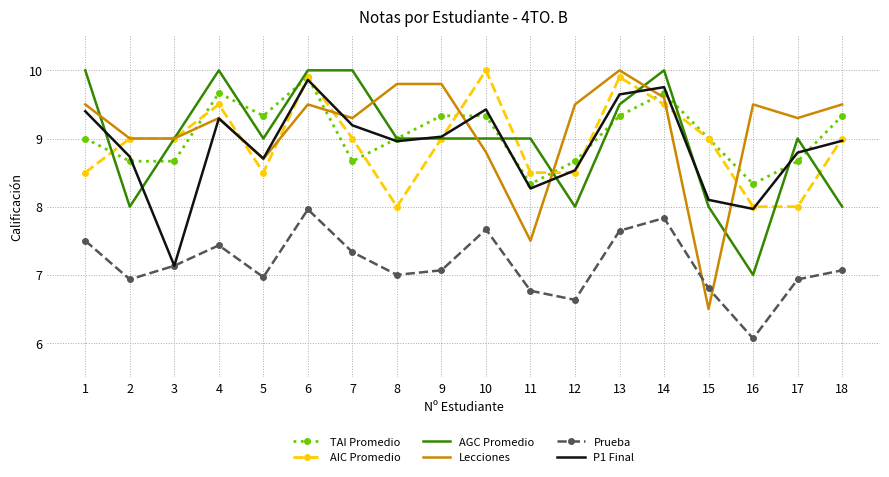

What is the total value across all series at 7?

53.5